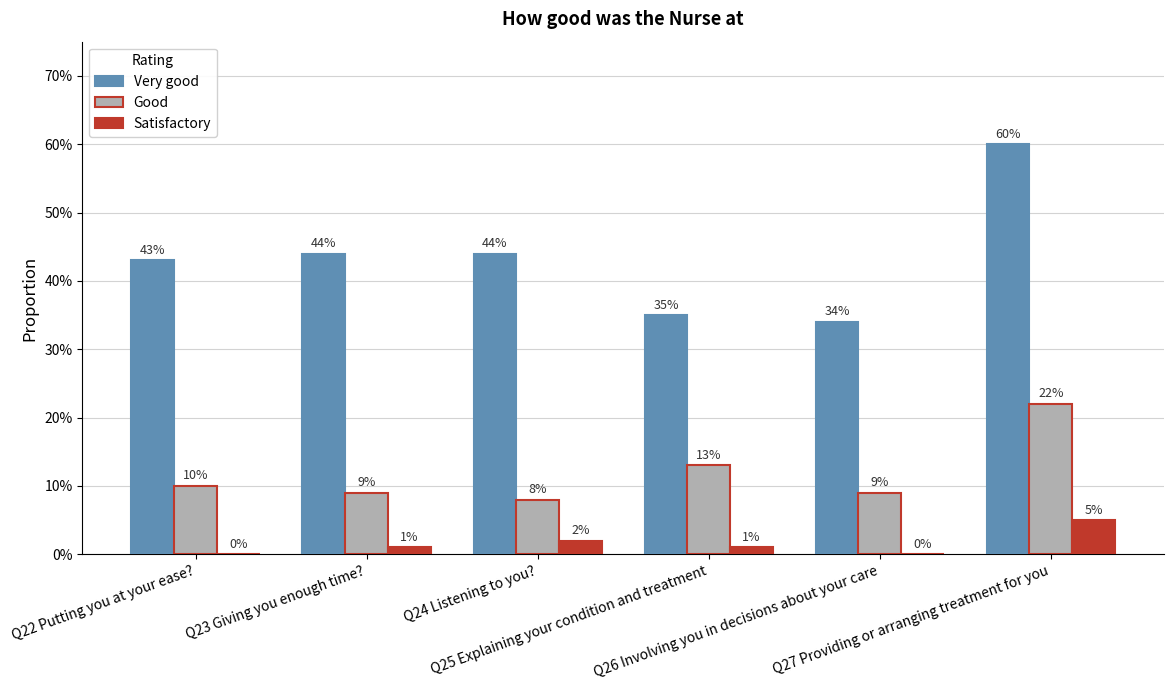

What is the sum of the Satisfactory values at Q27 Providing or arranging treatment for you and Q24 Listening to you??

0.1